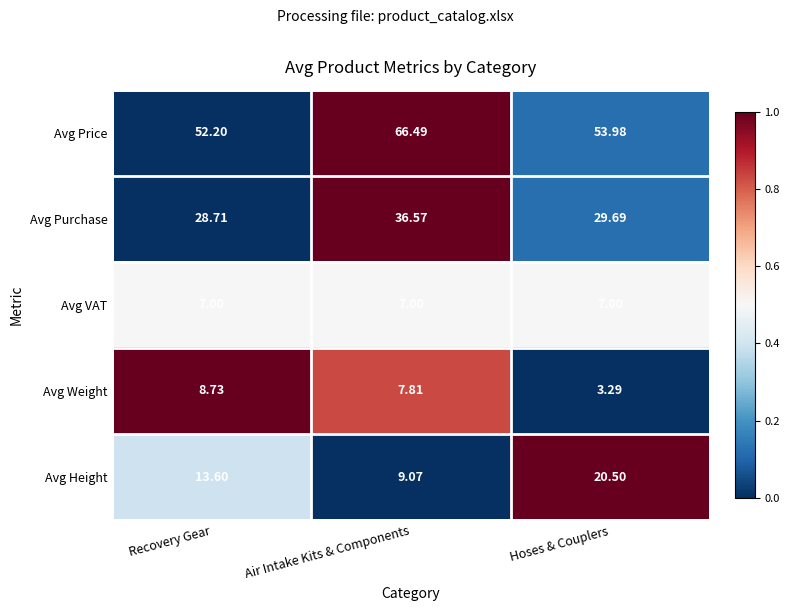

Rank the series at Hoses & Couplers from highest to lowest value.

Avg Price, Avg Purchase, Avg Height, Avg VAT, Avg Weight